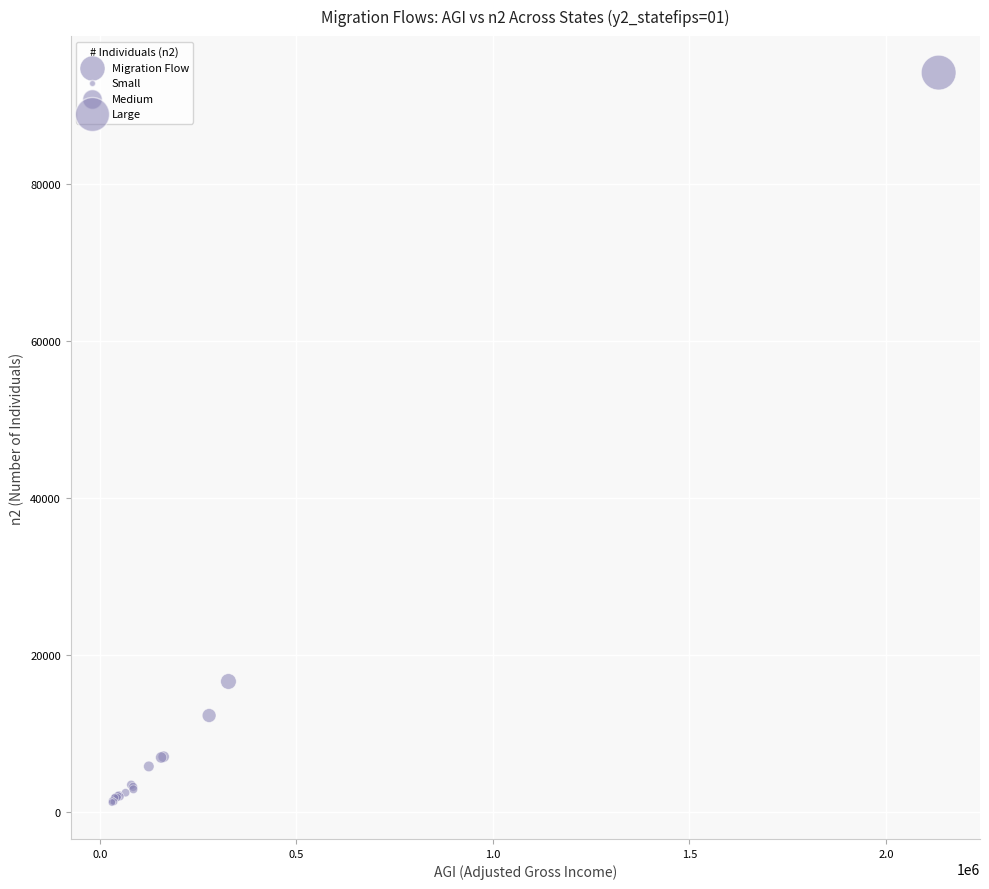

What Y value in the scatter plot is closest to 47732?

16672